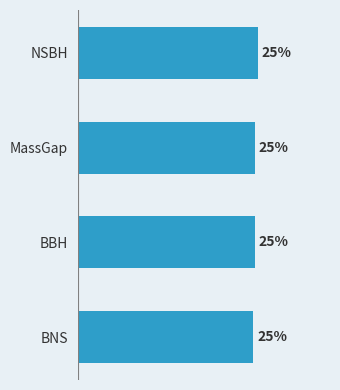

What is the label of the 4th bar from the top?

BNS